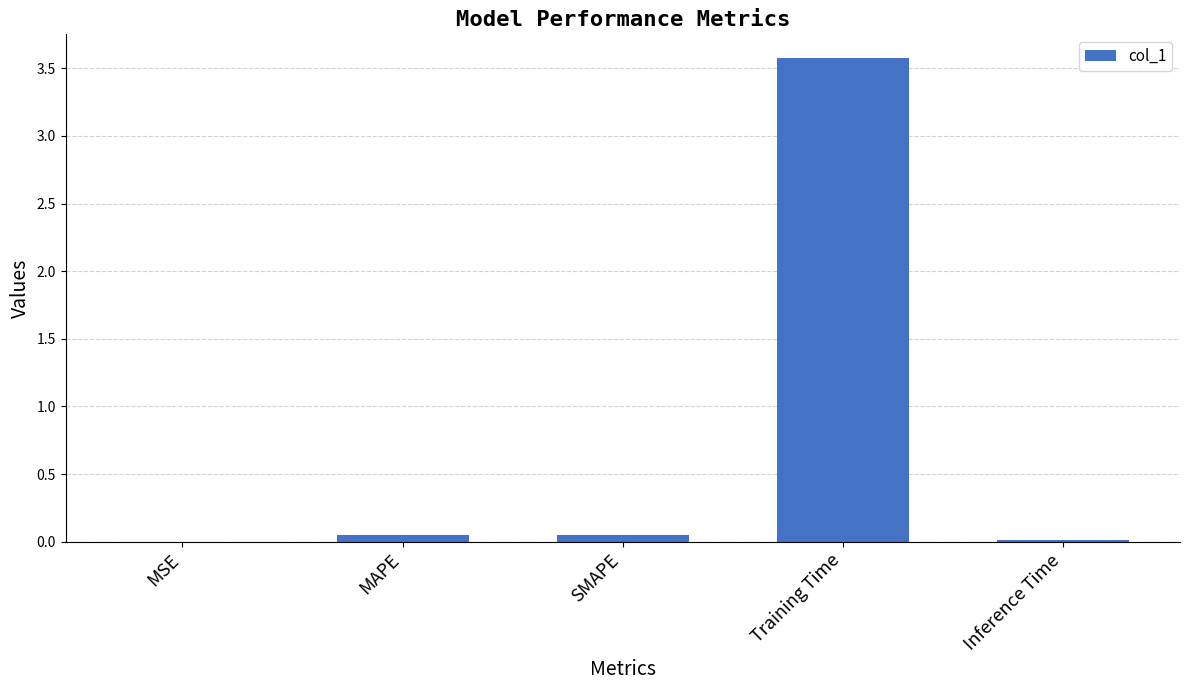

Which has a higher value, Inference Time or Training Time?

Training Time